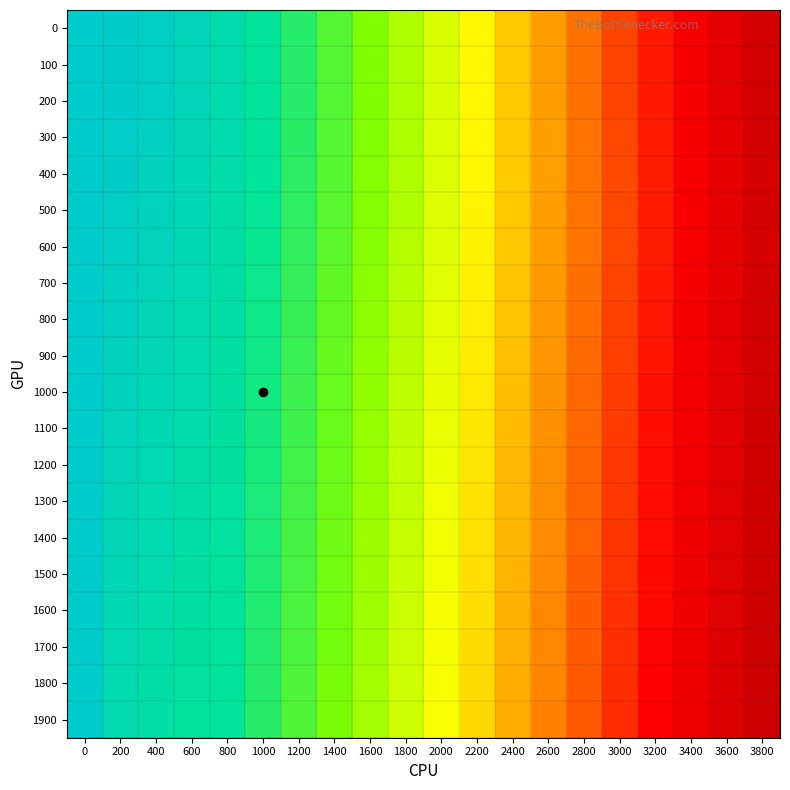

List the series in order of their peak value, lowest first.

0, 100, 200, 300, 400, 500, 600, 700, 800, 900, 1000, 1100, 1200, 1300, 1400, 1500, 1600, 1700, 1800, 1900